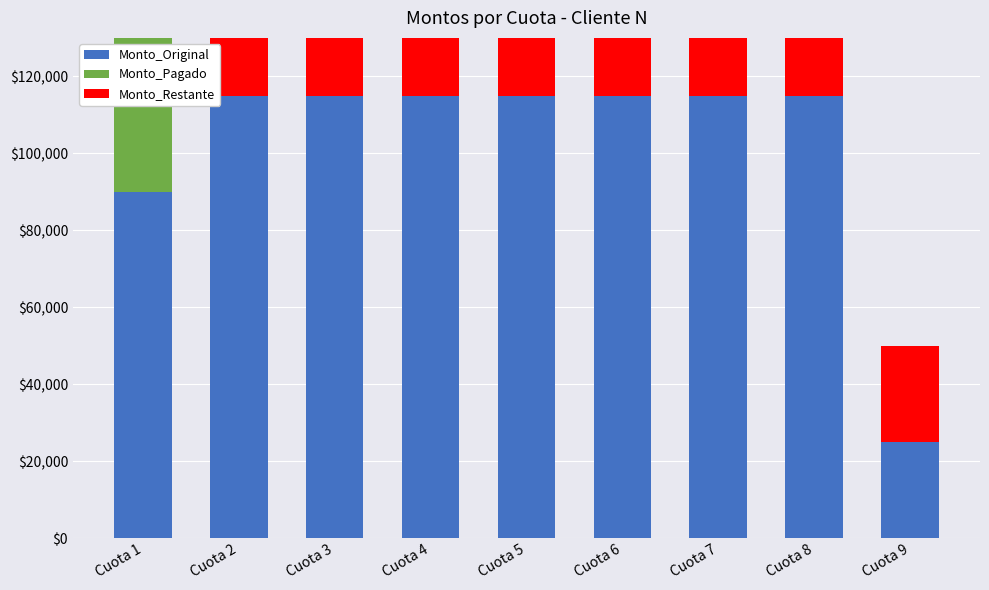

What is the total value across all series at Cuota 8?

230000